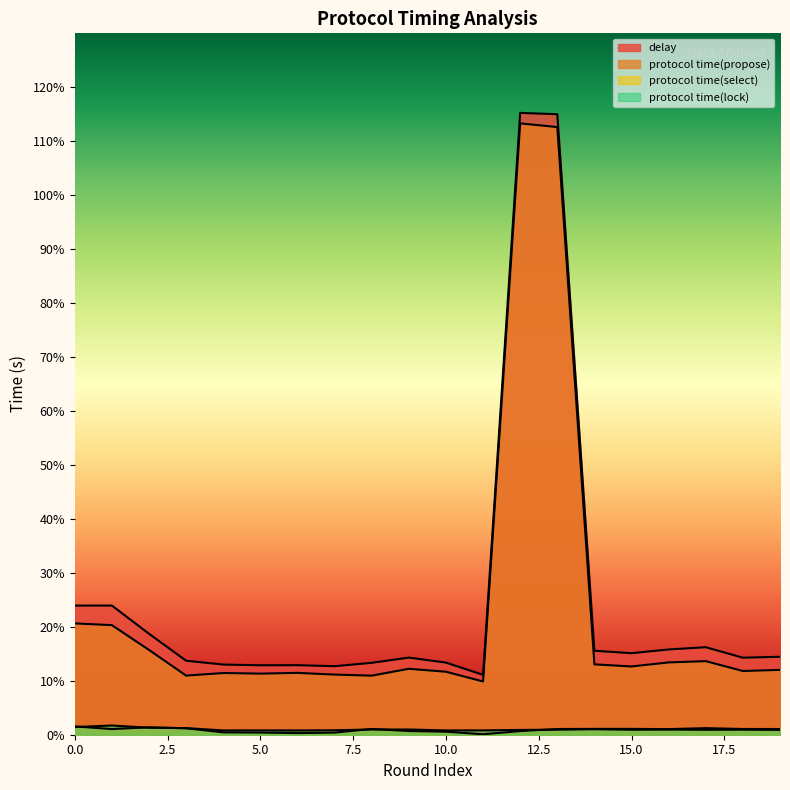

Which category has the lowest value in the protocol time(select) series?

11